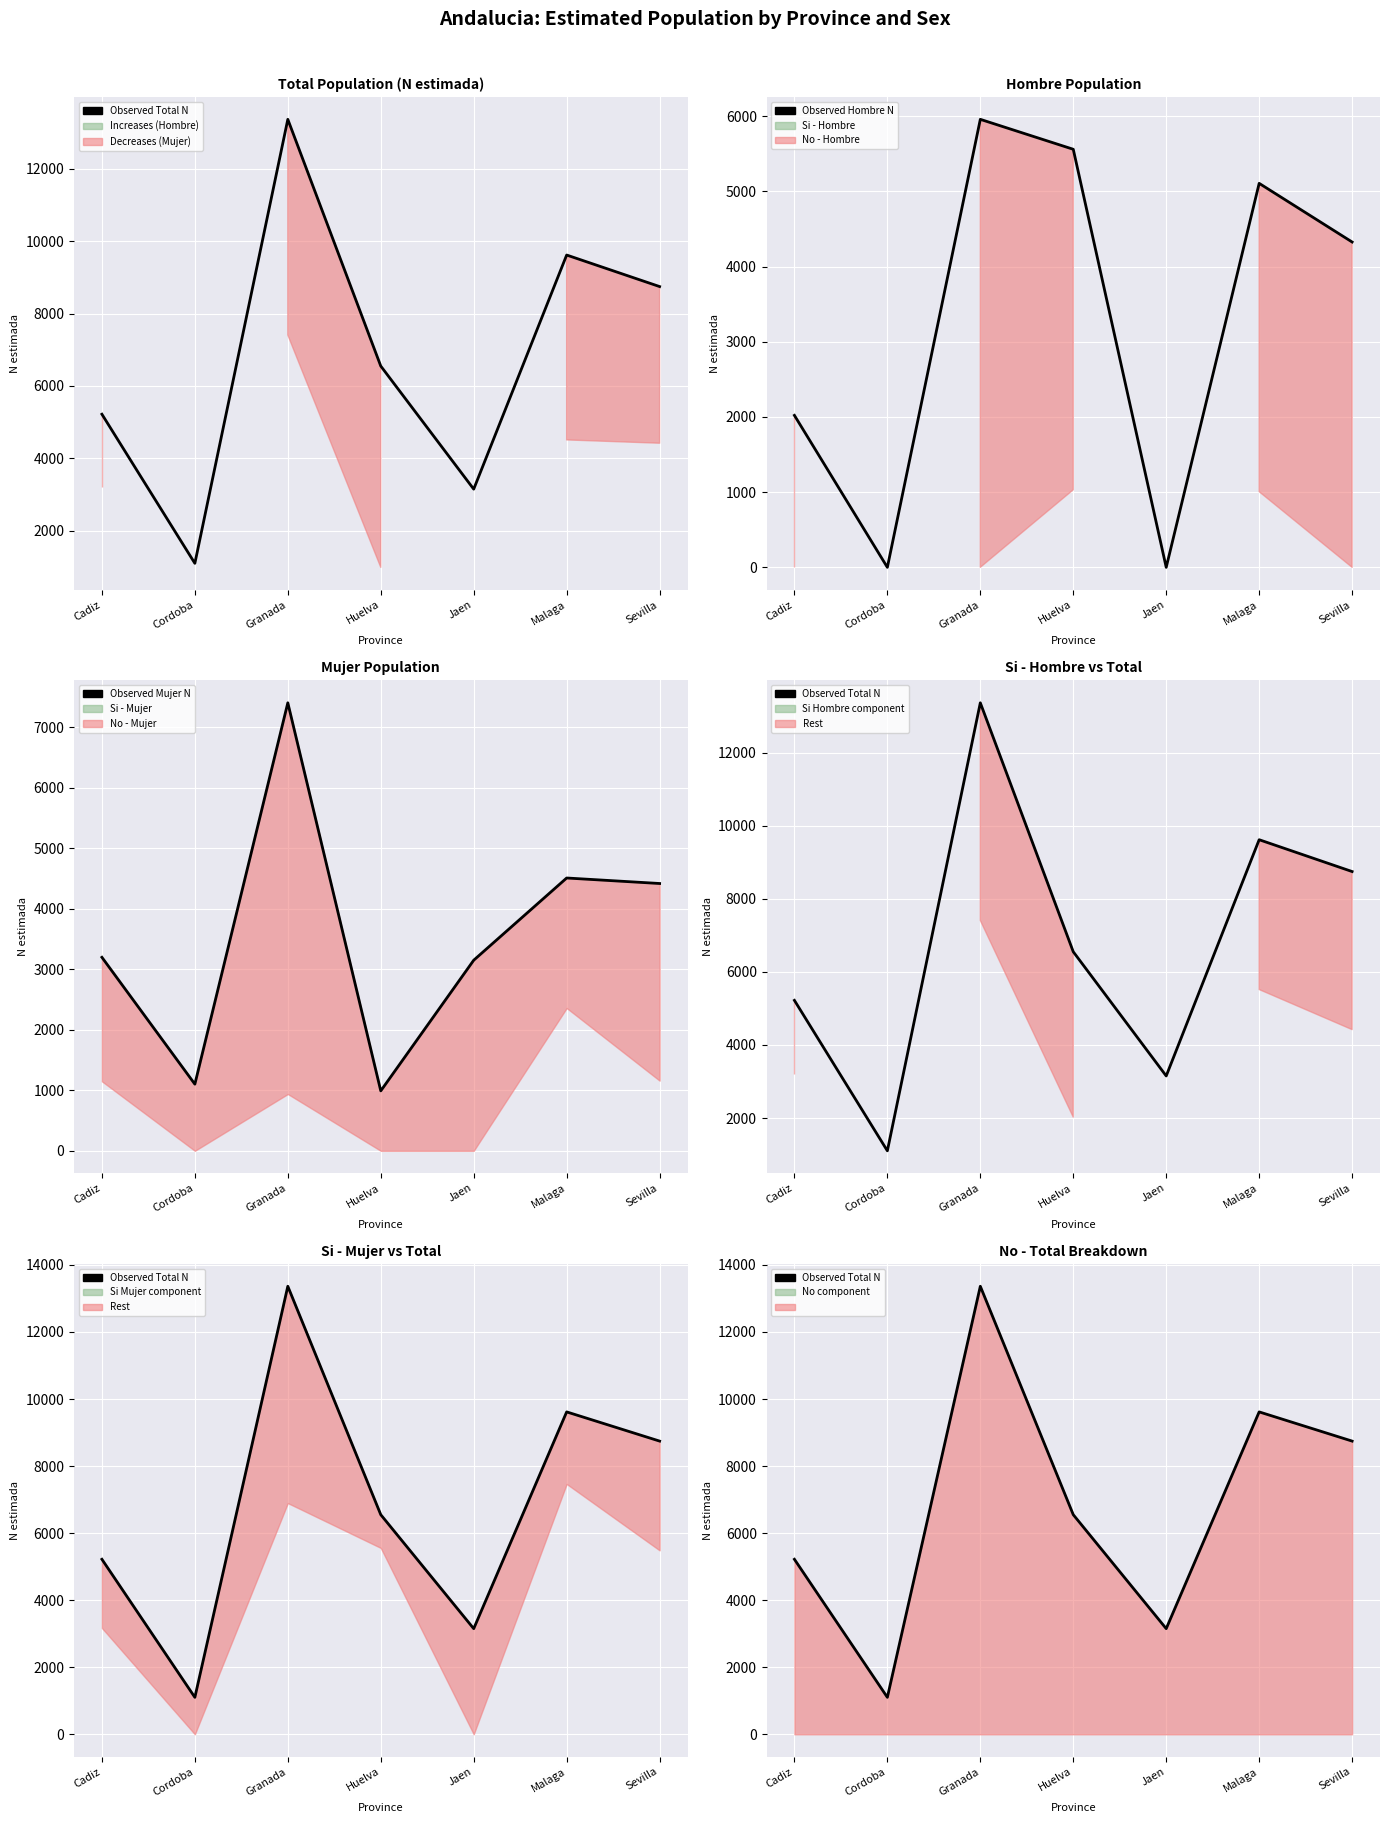

Read the Observed Mujer N value at Cadiz, to the nearest 10.

3200